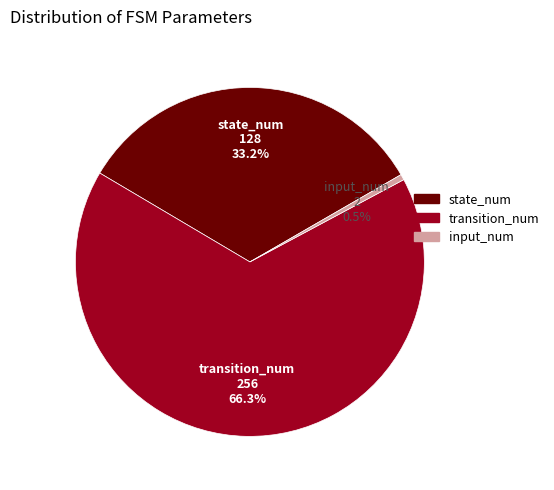

Count the number of slices in the pie.

3